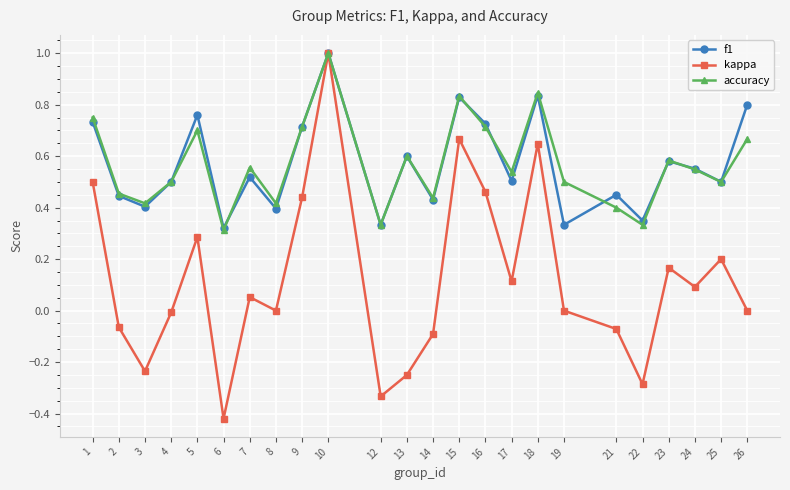

The kappa series shows 0.5 at 26. True or false?

False